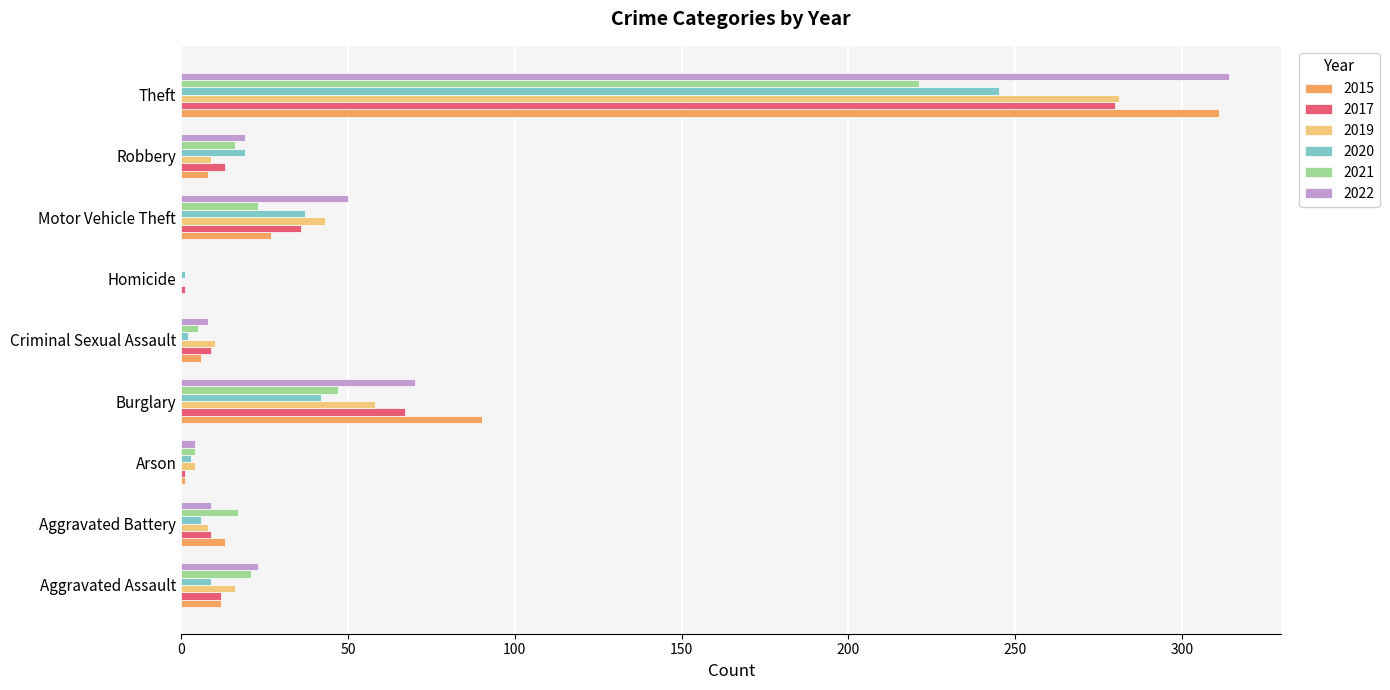

Which category has the highest value in the 2015 series?

Theft